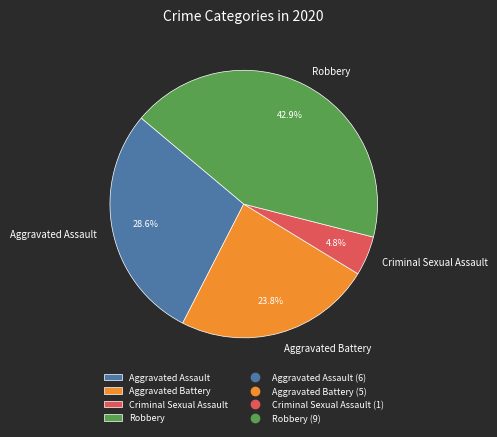

What is the largest slice in the pie chart?

Robbery